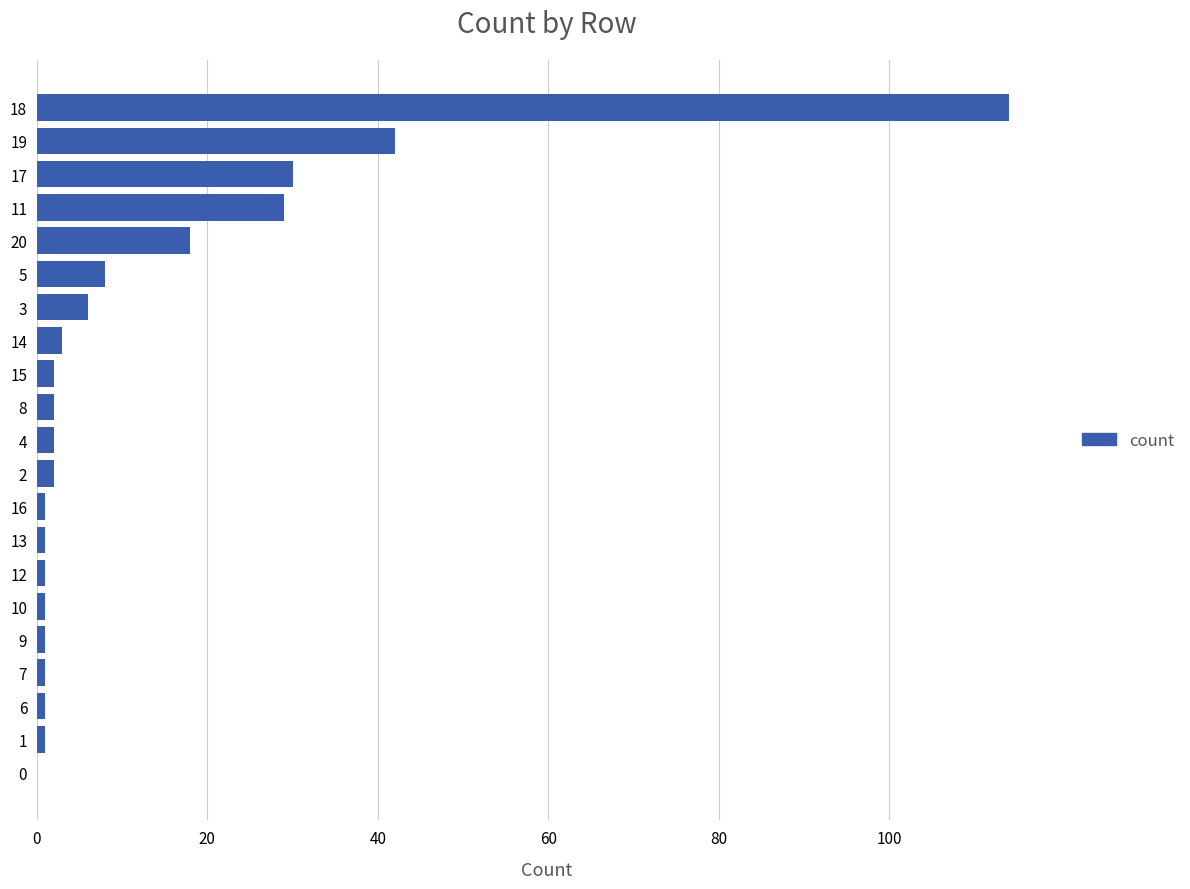

The chart shows a value of 1 at 6. True or false?

True